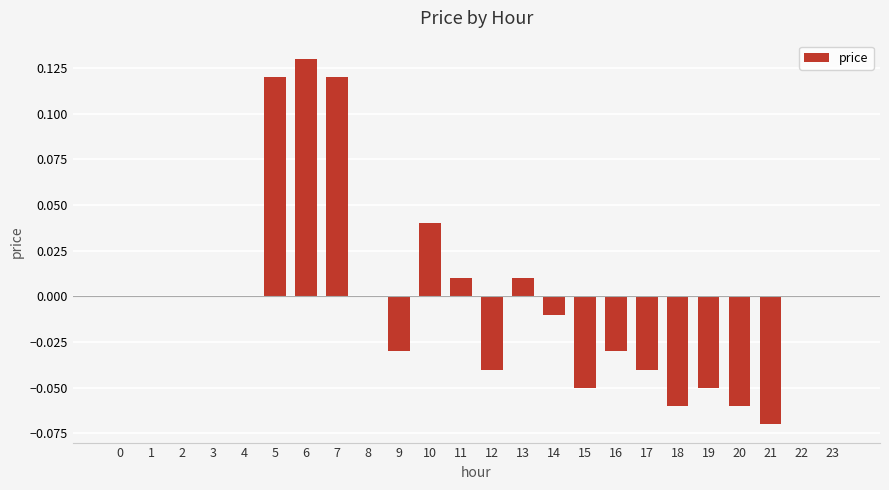

Which label corresponds to the largest value in the chart?

6